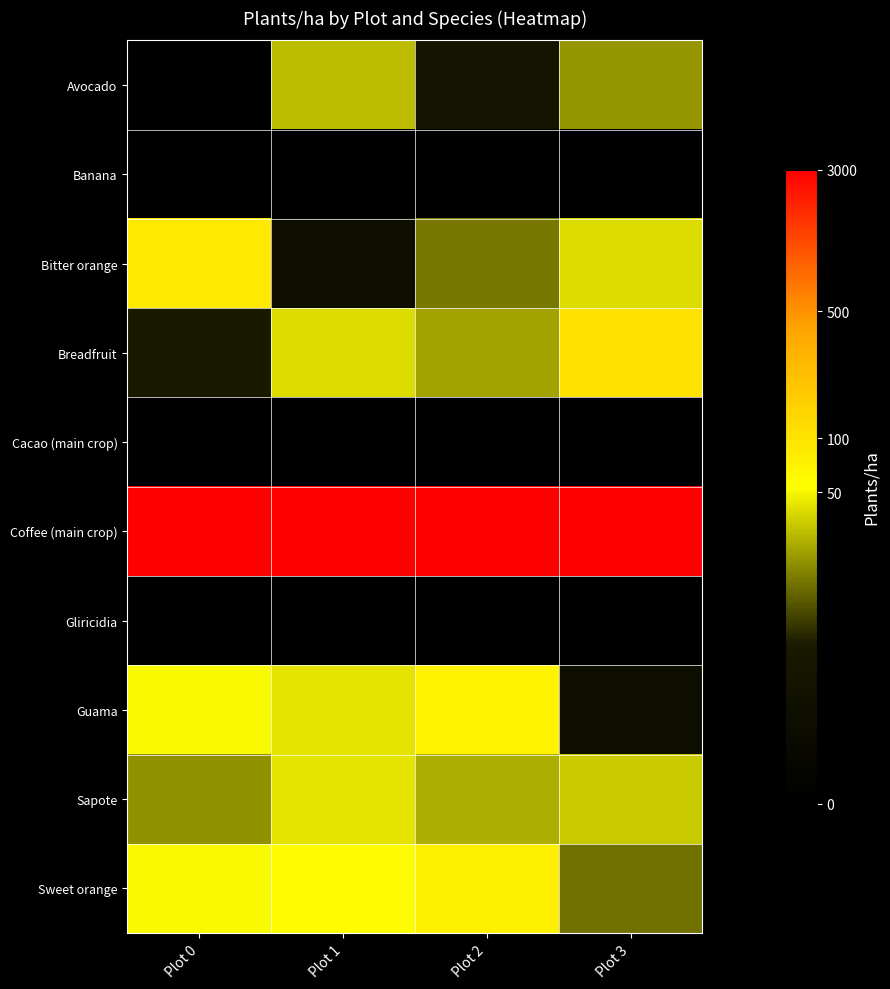

Reading left to right, list all the values displayed in this chart.

Avocado: Plot 0=0.0	Plot 1=3.4	Plot 2=1.6	Plot 3=3.1
Banana: Plot 0=0.0	Plot 1=0.0	Plot 2=0.0	Plot 3=0.0
Bitter orange: Plot 0=4.5	Plot 1=1.1	Plot 2=2.8	Plot 3=3.7
Breadfruit: Plot 0=1.9	Plot 1=3.7	Plot 2=3.2	Plot 3=4.6
Cacao (main crop): Plot 0=0.0	Plot 1=0.0	Plot 2=0.0	Plot 3=0.0
Coffee (main crop): Plot 0=8.0	Plot 1=8.0	Plot 2=8.0	Plot 3=8.0
Gliricidia: Plot 0=0.0	Plot 1=0.0	Plot 2=0.0	Plot 3=0.0
Guama: Plot 0=4.0	Plot 1=3.8	Plot 2=4.3	Plot 3=1.1
Sapote: Plot 0=3.0	Plot 1=3.8	Plot 2=3.3	Plot 3=3.6
Sweet orange: Plot 0=4.0	Plot 1=4.1	Plot 2=4.3	Plot 3=2.8